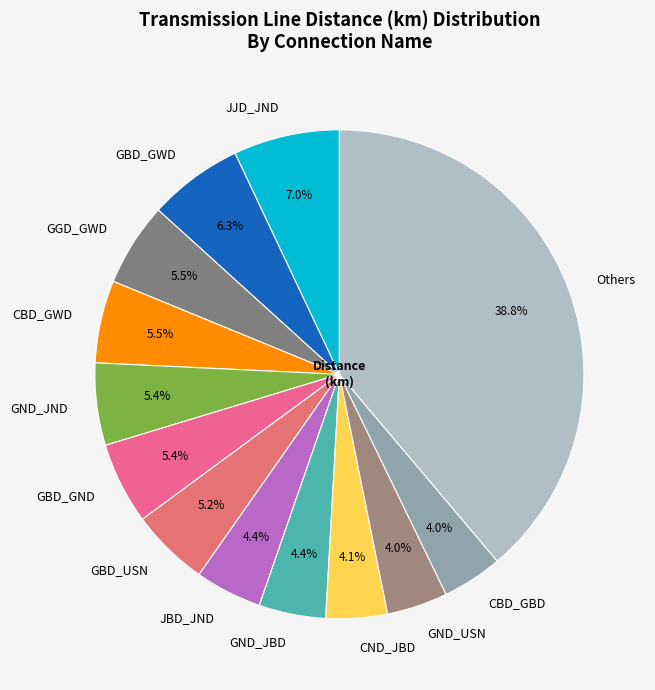

To the nearest percent, what is the difference between the largest and smallest slice percentages?

35%